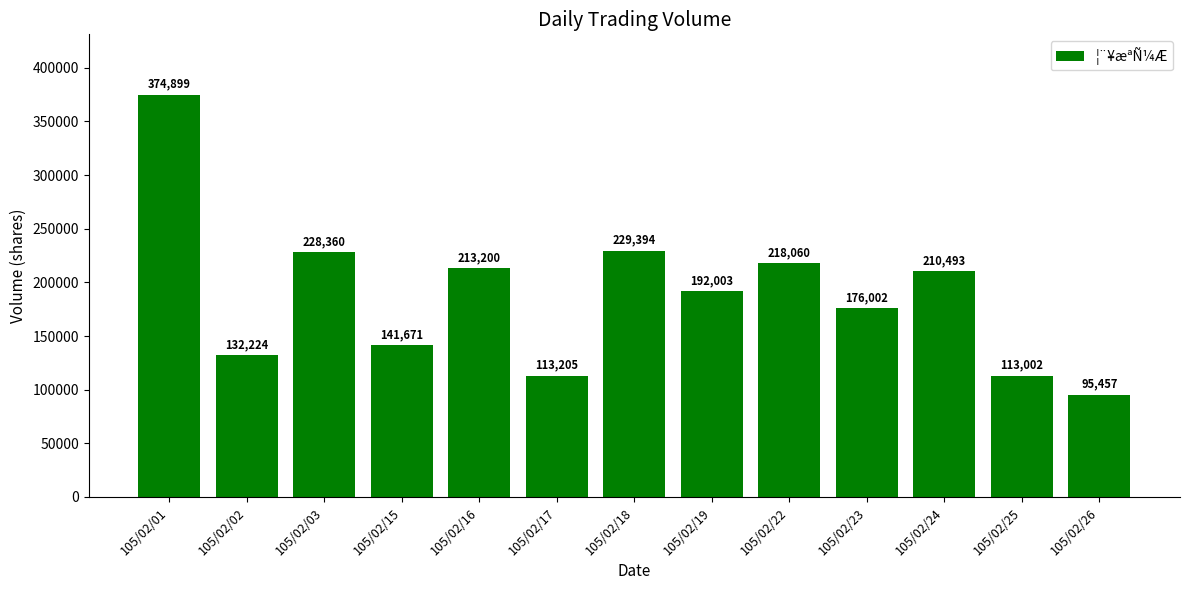

What is the average value?

187536